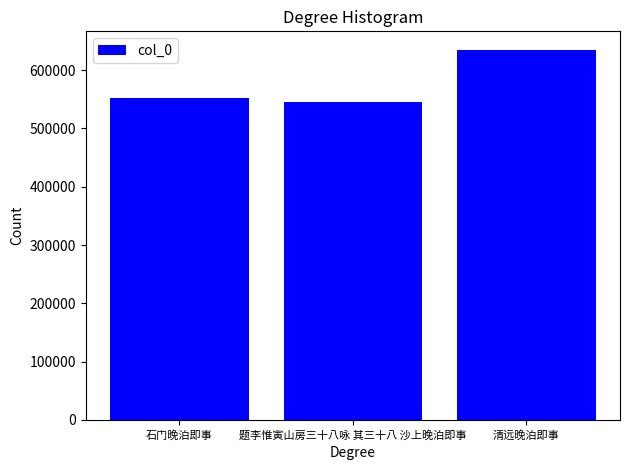

Read the value at 题李惟寅山房三十八咏 其三十八 沙上晚泊即事, to the nearest 50.

546100